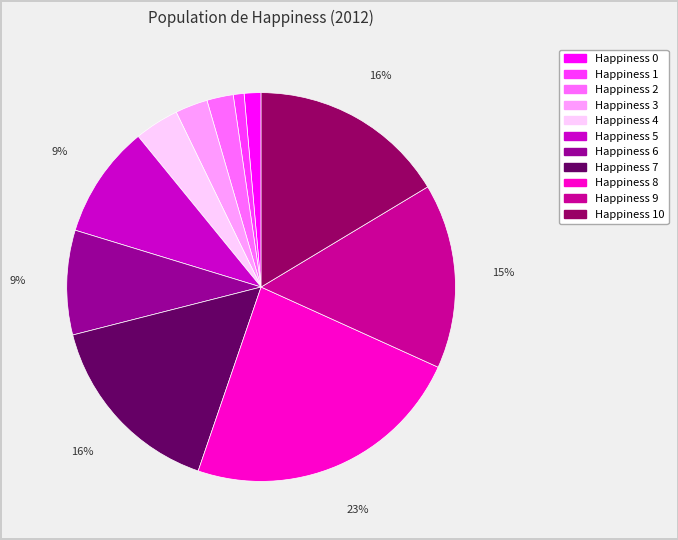

Does Happiness 4 represent more than half of the total?

No